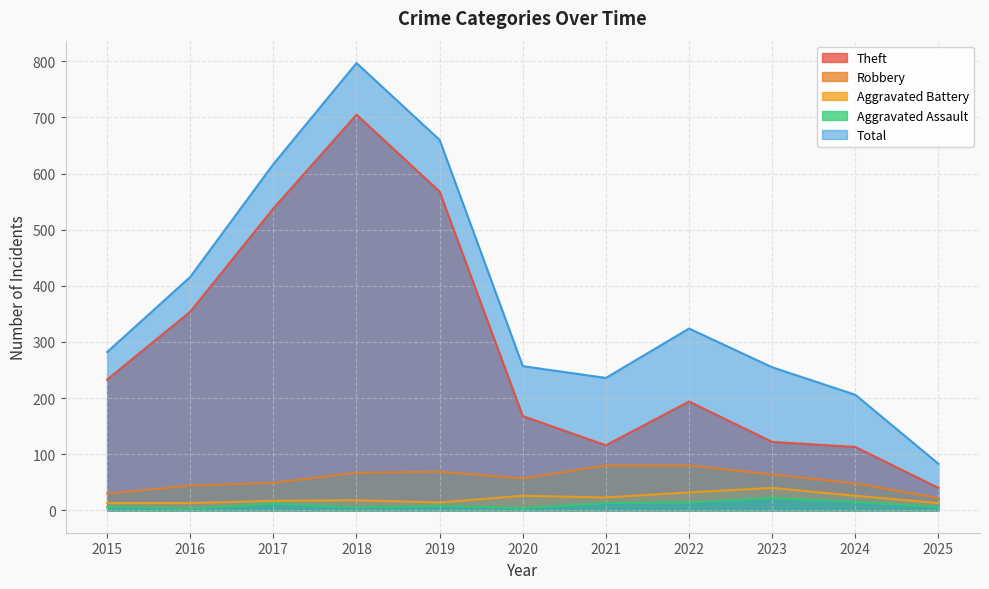

True or false: Total and Aggravated Assault cross at least once.

False